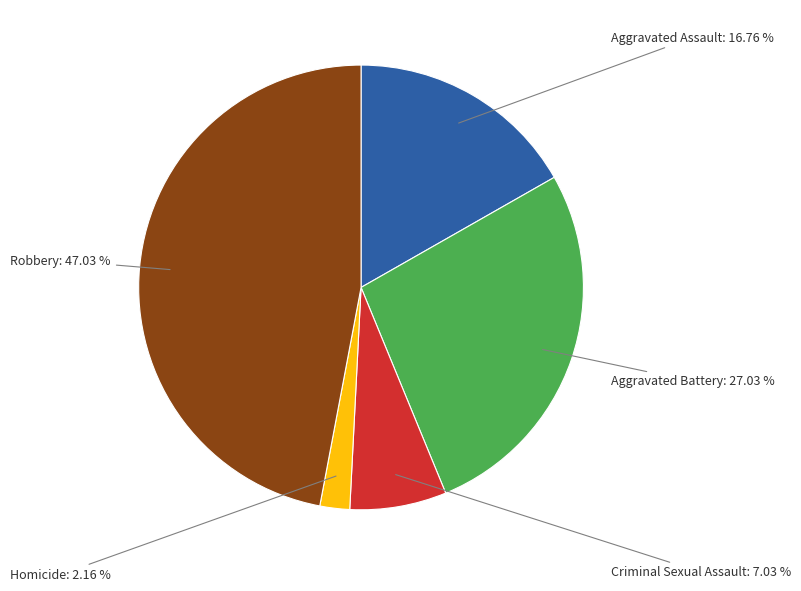

Is there any slice that represents more than half of the pie?

No